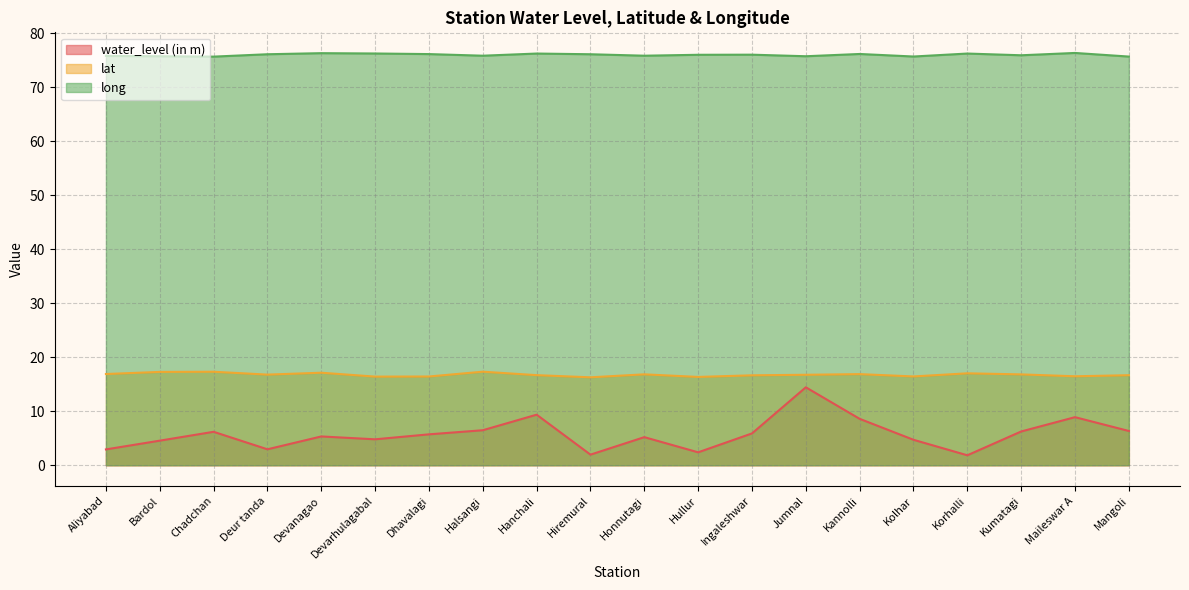

Rank the series by their maximum value, from lowest to highest.

water_level (in m), lat, long